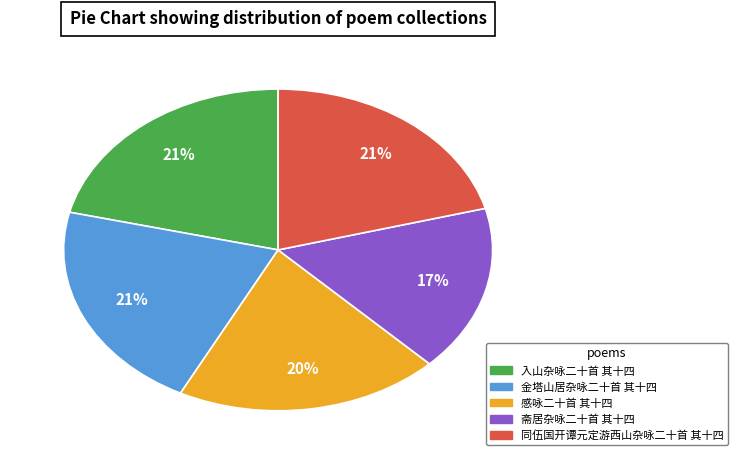

To the nearest percent, what is the average slice percentage?

20%